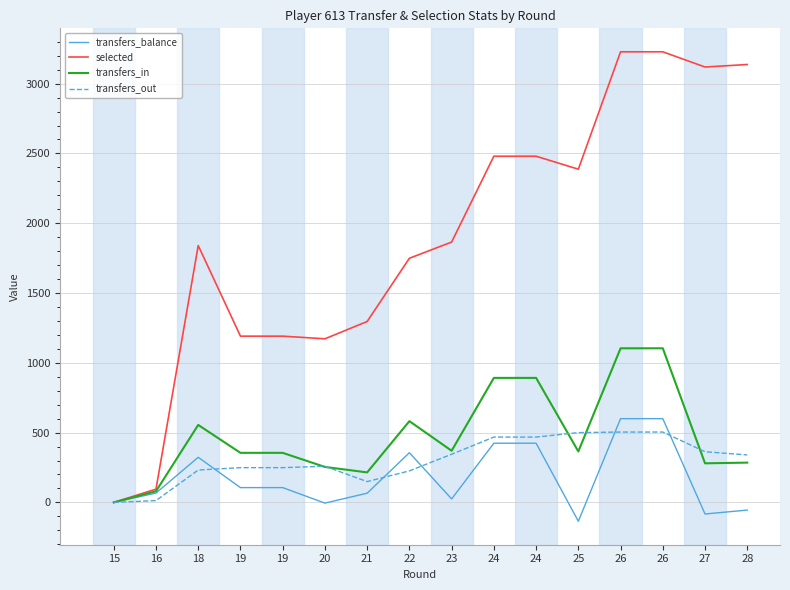

True or false: selected has a value of 2118 at 19.

False